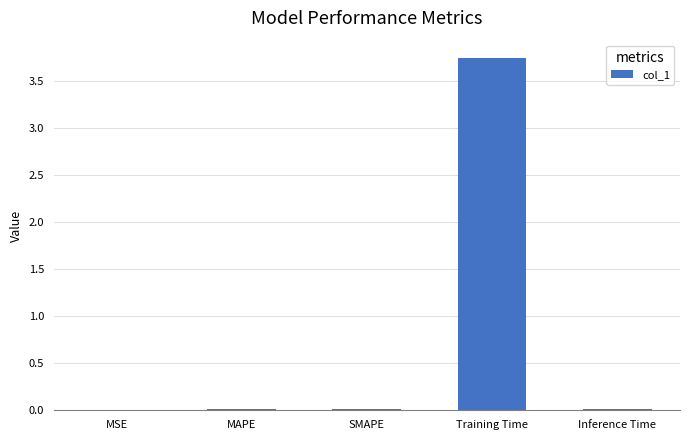

The chart shows a value of 0.0 at SMAPE. True or false?

True